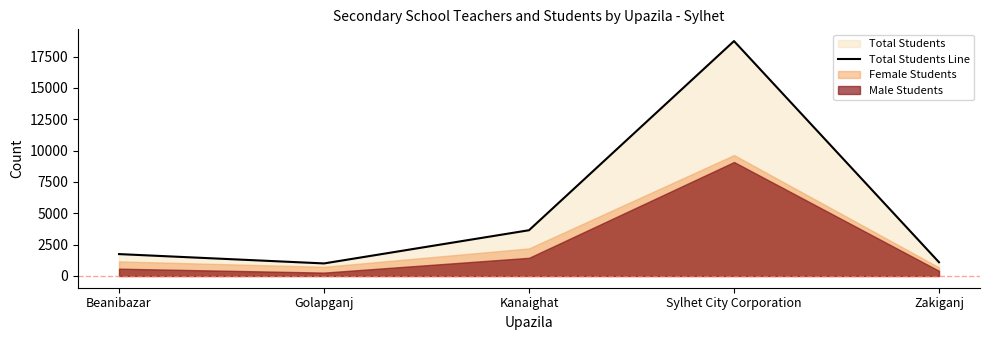

How many values are below 1746?

2